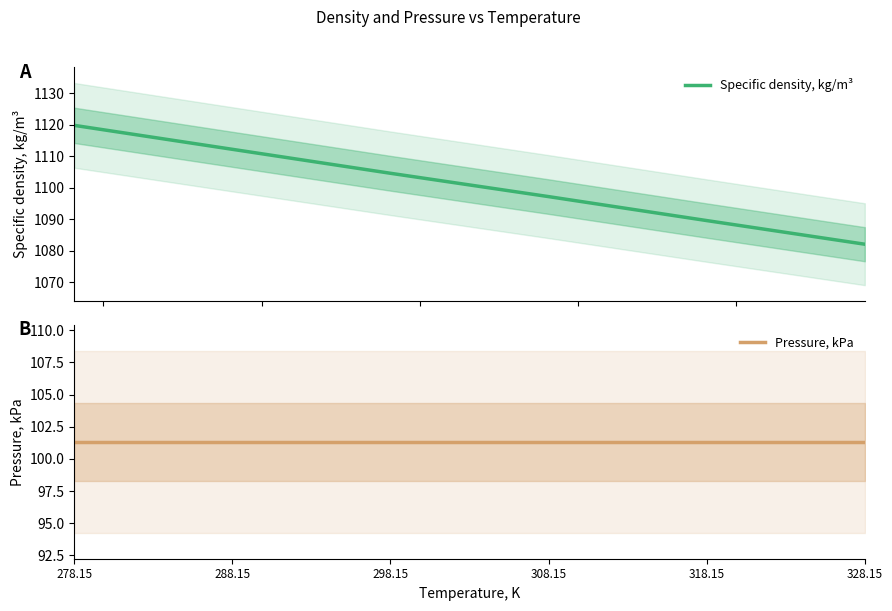

Which series has the largest total across all categories?

Specific density, kg/m³